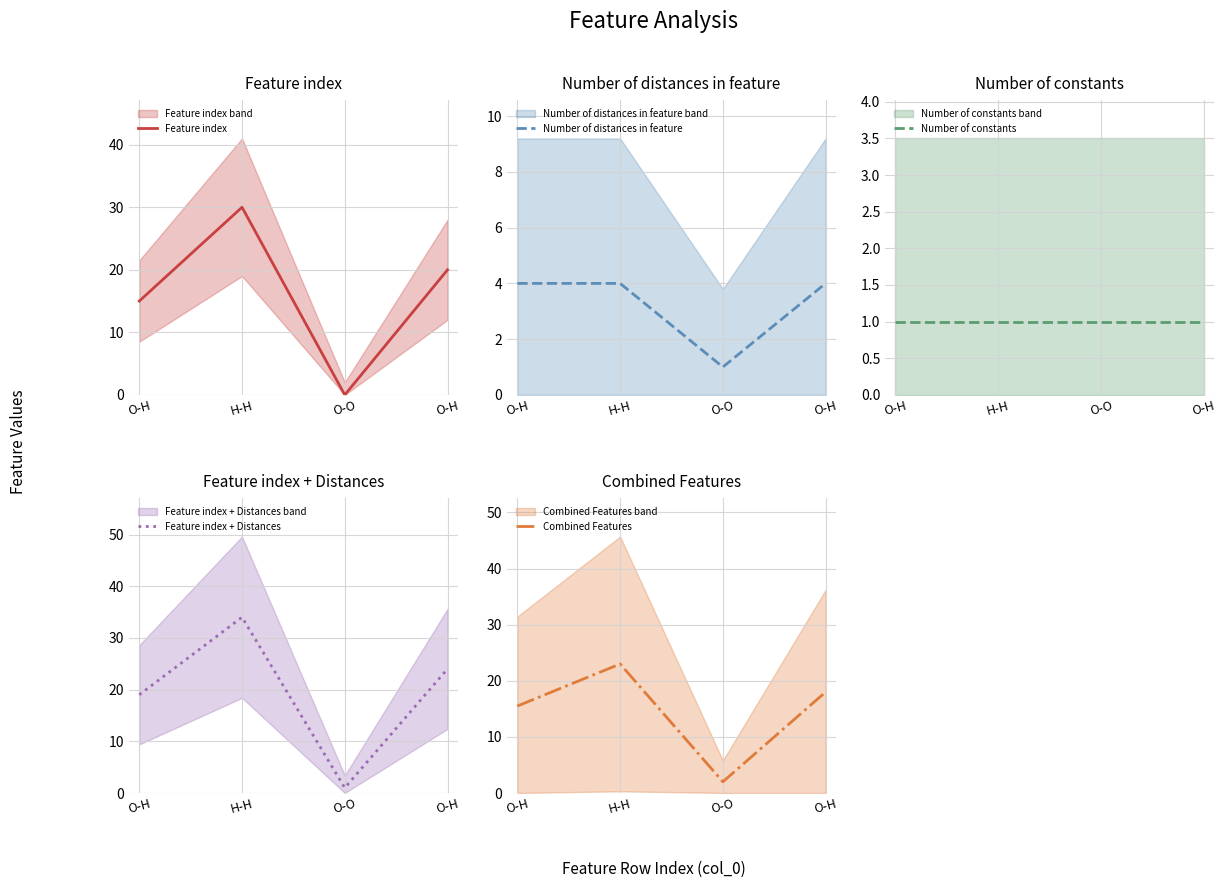

How many data points in Feature index are above 20?

1